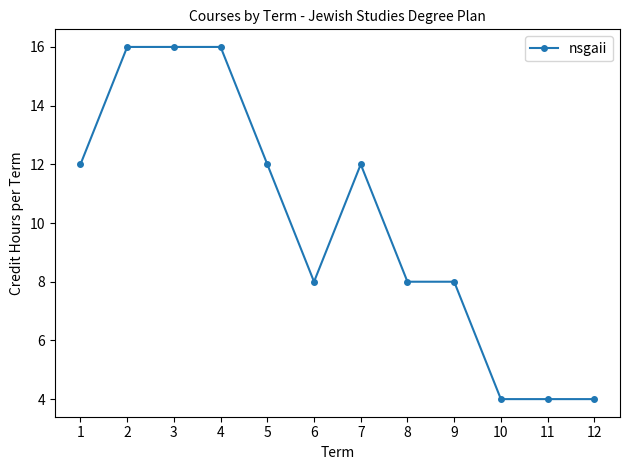

Is it true that the value at 6 is 8?

True